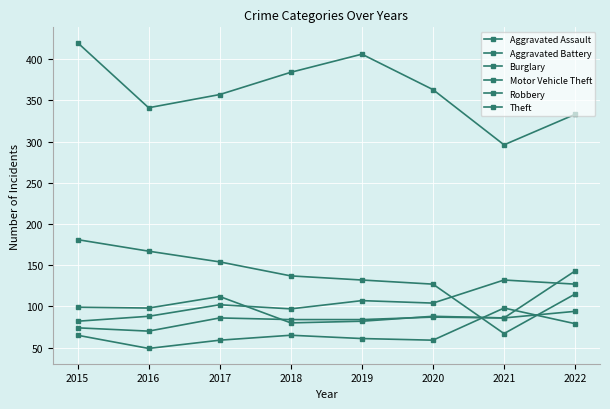

Is this an area chart (filled region under the line)?

No